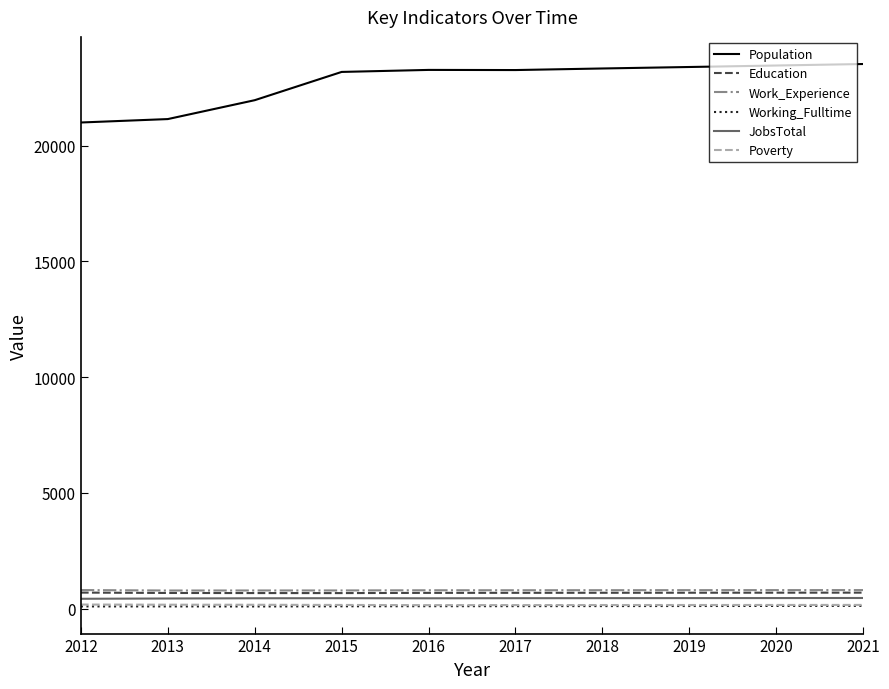

What is the difference between the maximum and minimum values in the Working_Fulltime series?

25